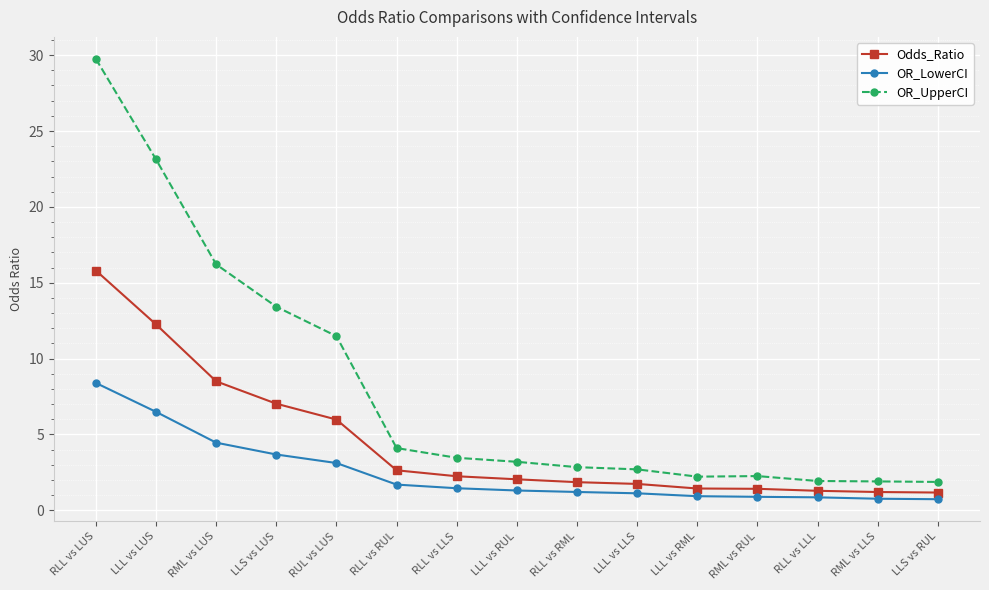

What is the approximate value of OR_UpperCI at LLL vs LLS?

2.7